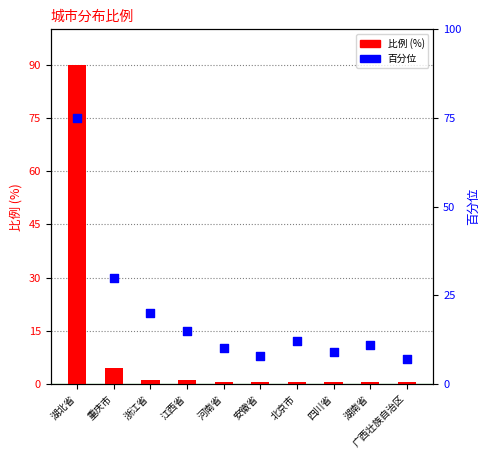

Which series has the widest spread of Y values?

比例 (%)